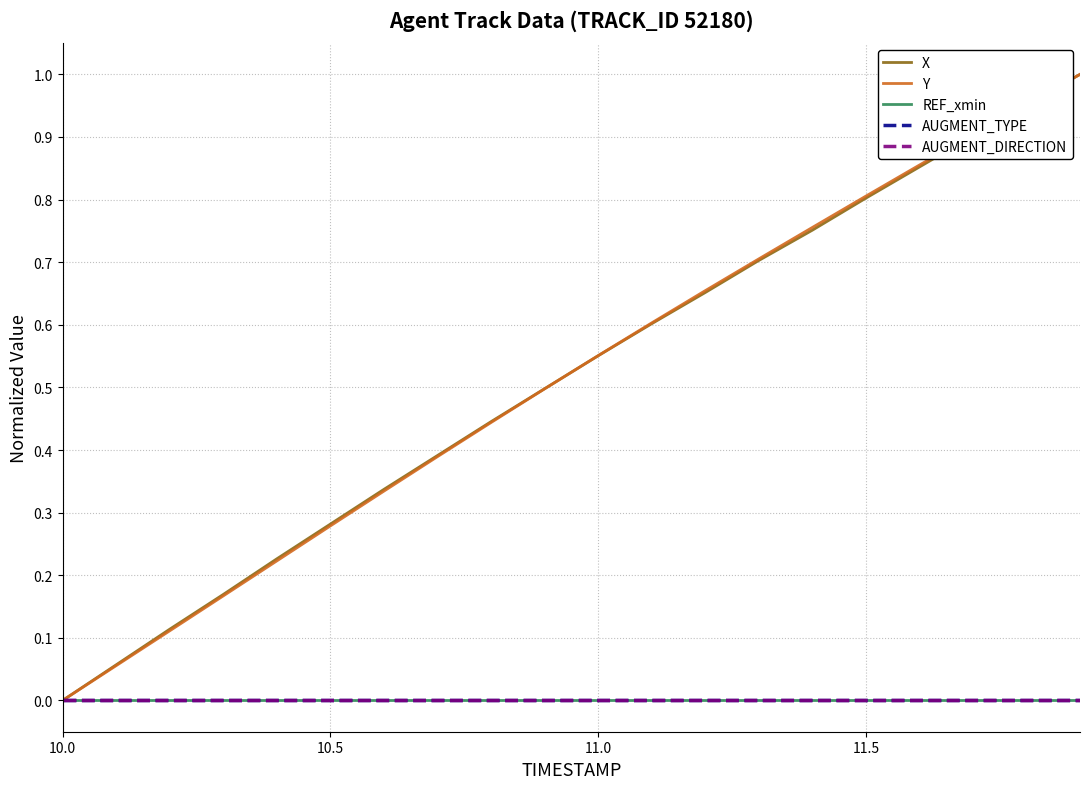

Does the chart have visible grid lines?

Yes